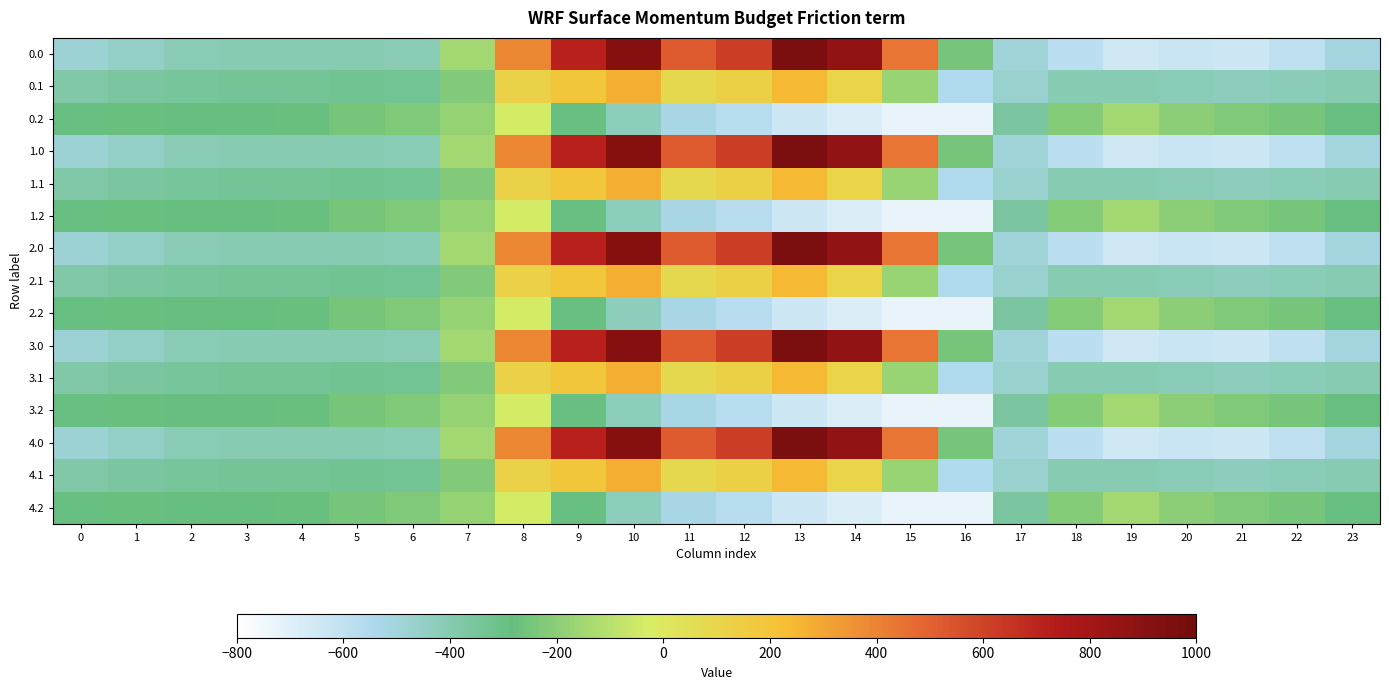

What is the total value across all series at 23?

-5990.9